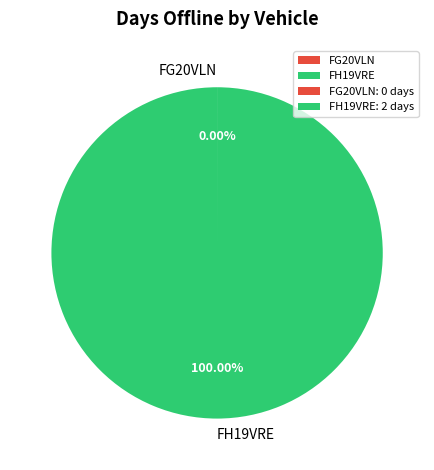

The FH19VRE slice represents 87% of the pie. True or false?

False